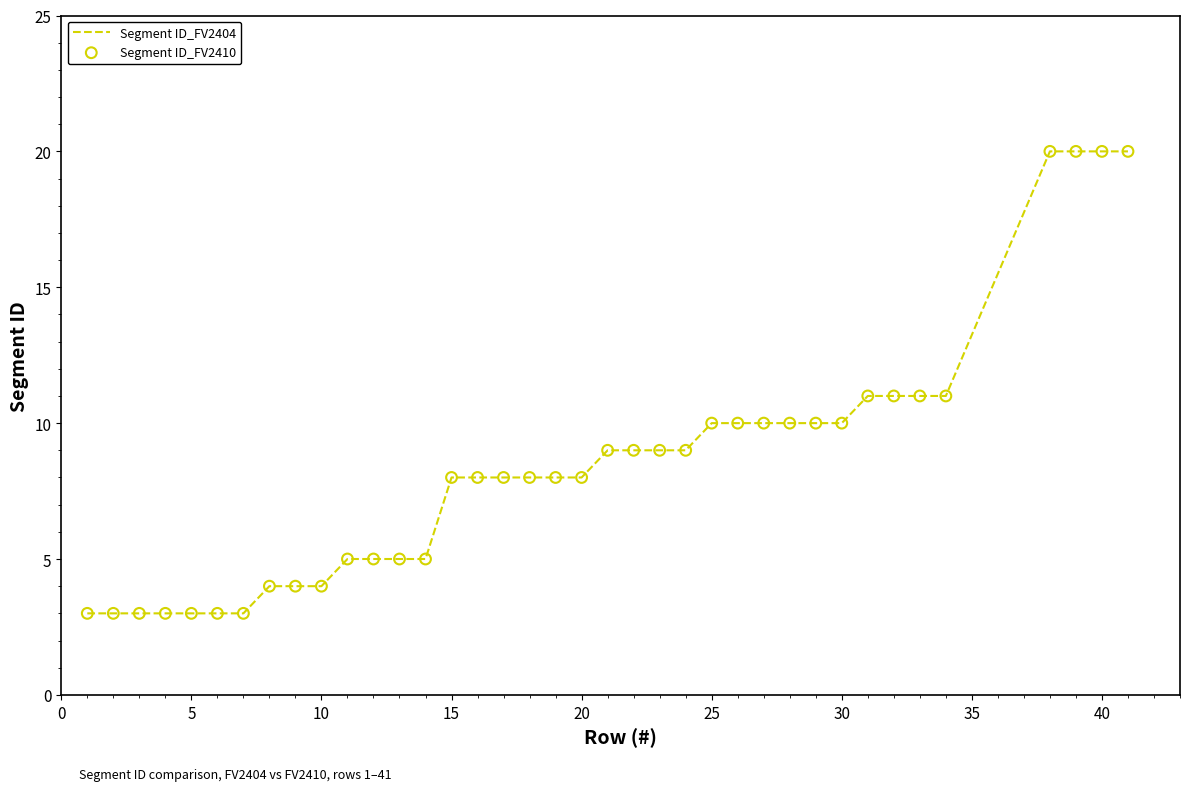

What is the minimum value shown in the chart?

3